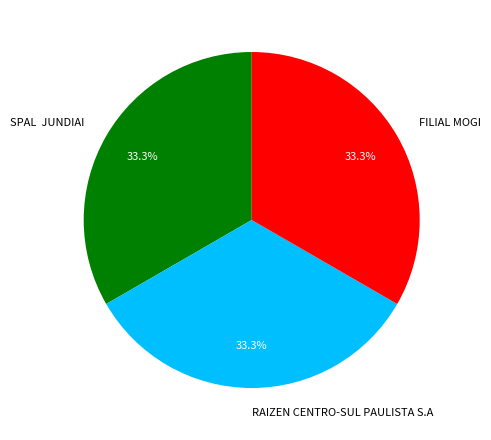

What portion of the pie excludes RAIZEN CENTRO-SUL PAULISTA S.A?

66.7%